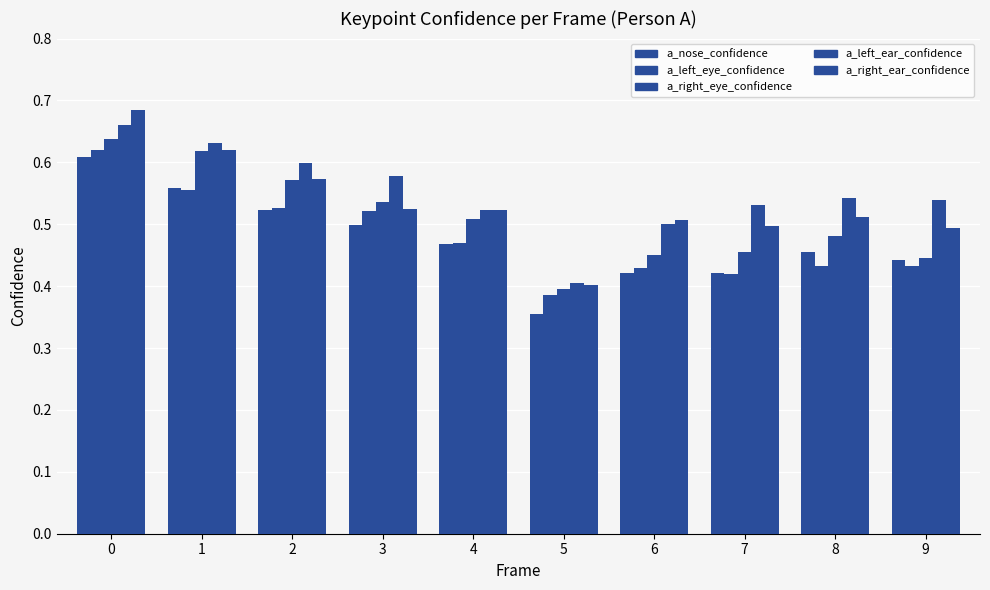

Rank the series by their maximum value, from lowest to highest.

a_nose_confidence, a_left_eye_confidence, a_right_eye_confidence, a_left_ear_confidence, a_right_ear_confidence